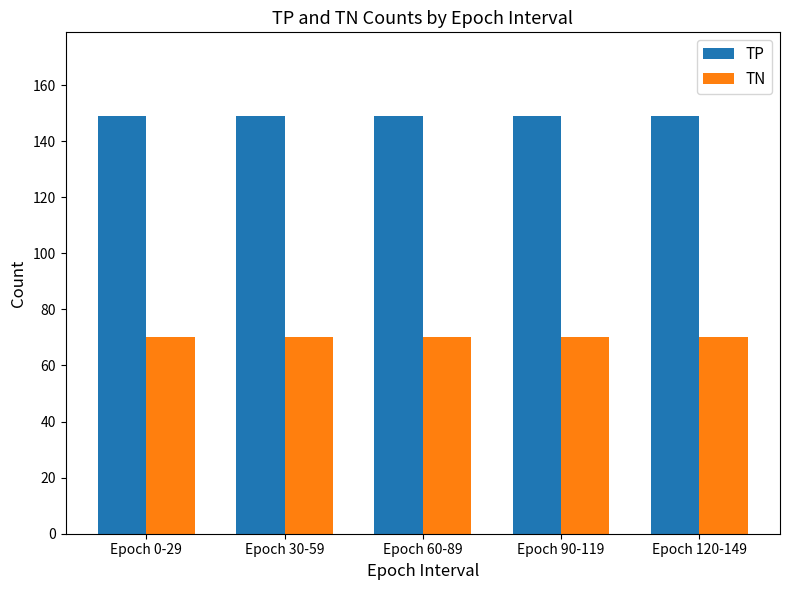

What is the label of the 2nd bar from the left?

Epoch 30-59